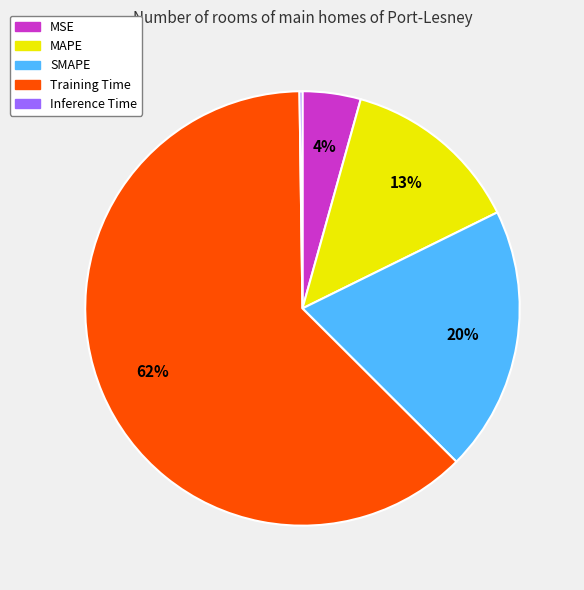

Which slice is the largest?

Training Time